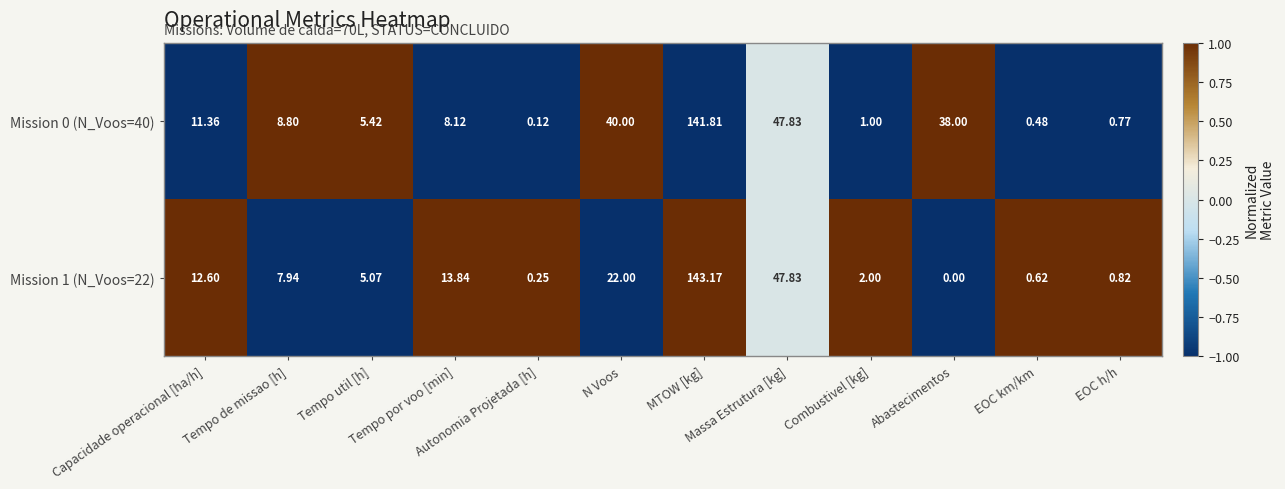

Which series has the widest spread of values?

Mission 1 (N_Voos=22)